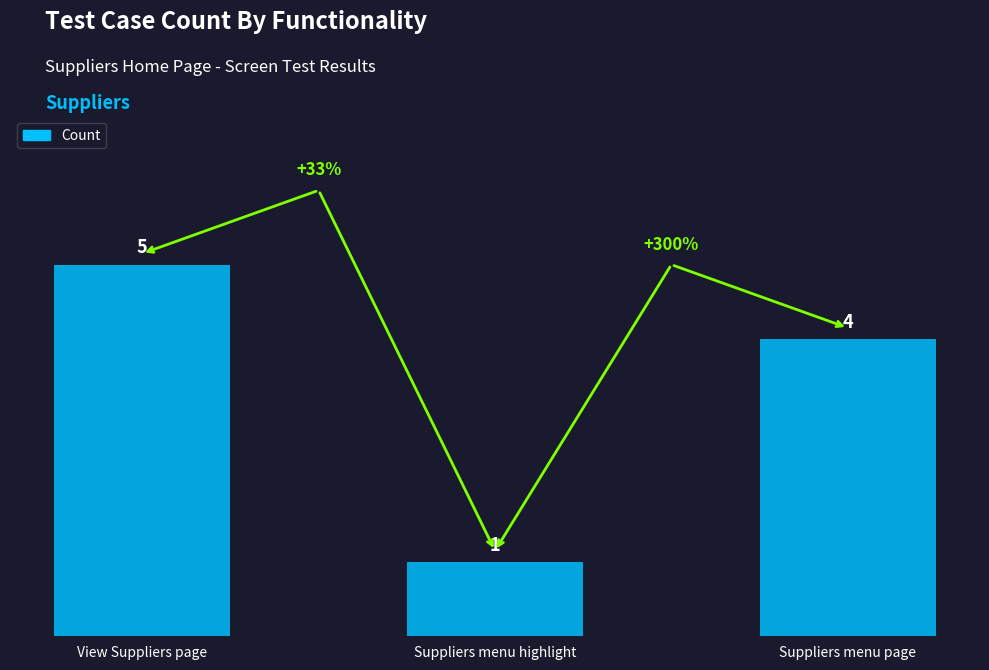

The chart shows a value of 5 at View Suppliers page. True or false?

True